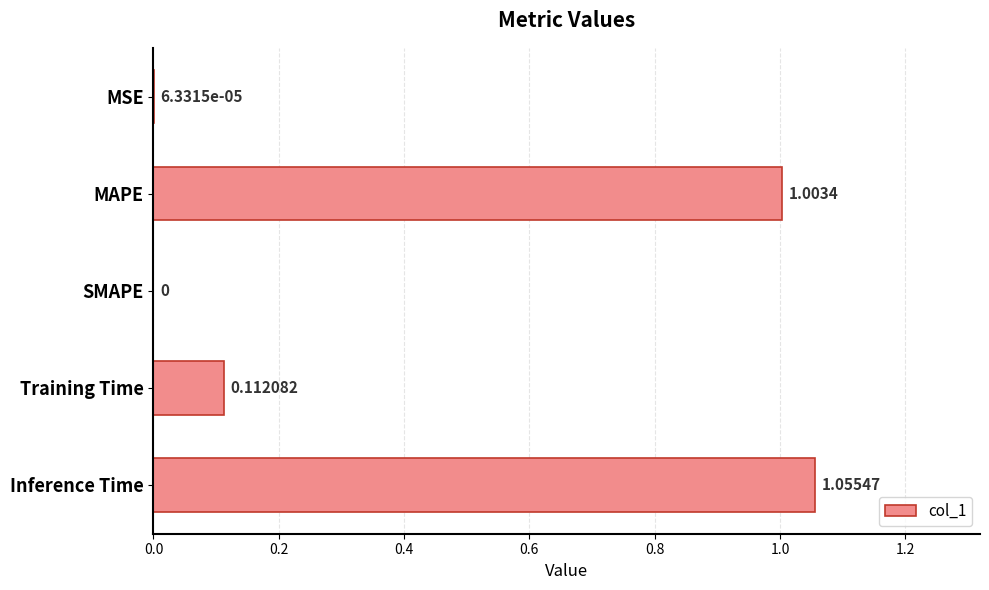

Between MSE and MAPE, which is larger?

MAPE